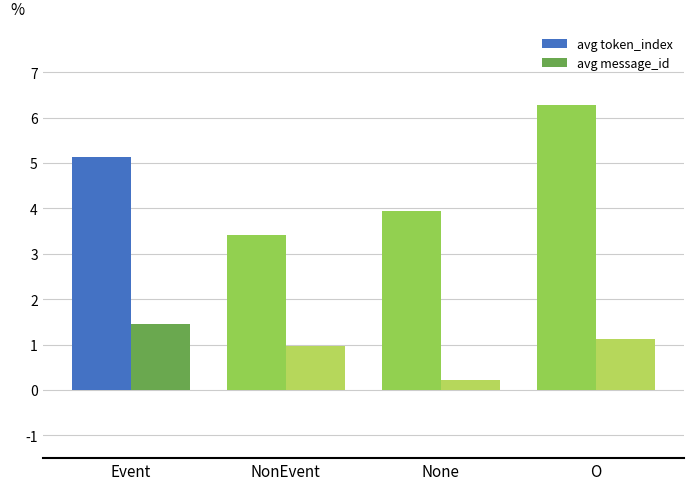

The value of avg token_index at Event is 3.5. True or false?

False